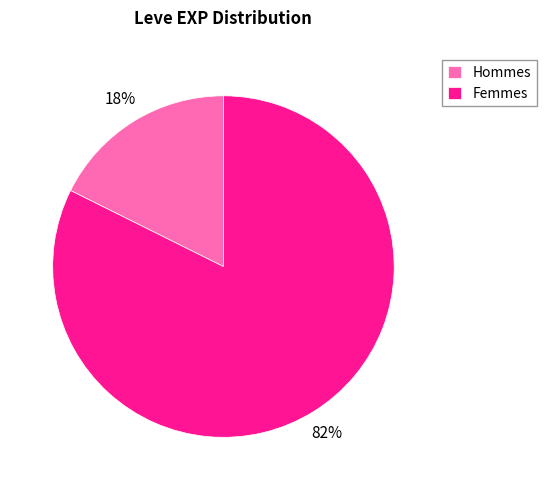

Count the number of slices in the pie.

2